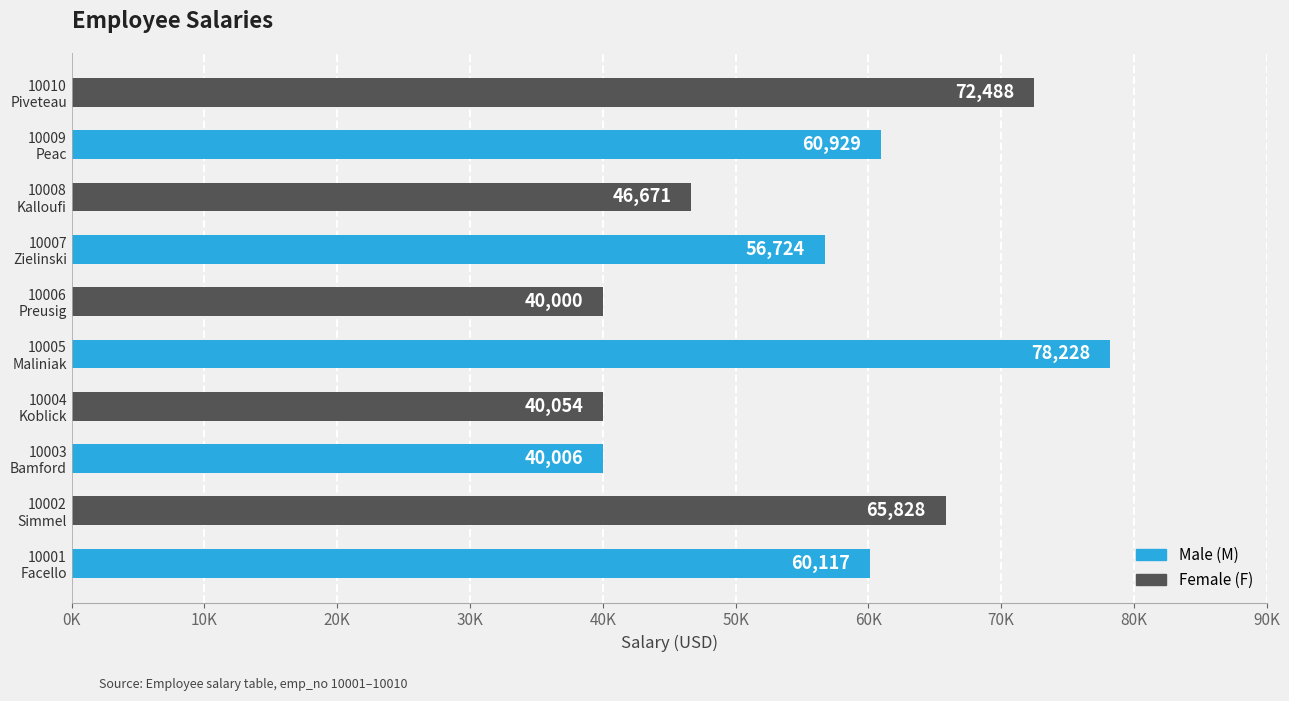

Are the bars horizontal?

Yes